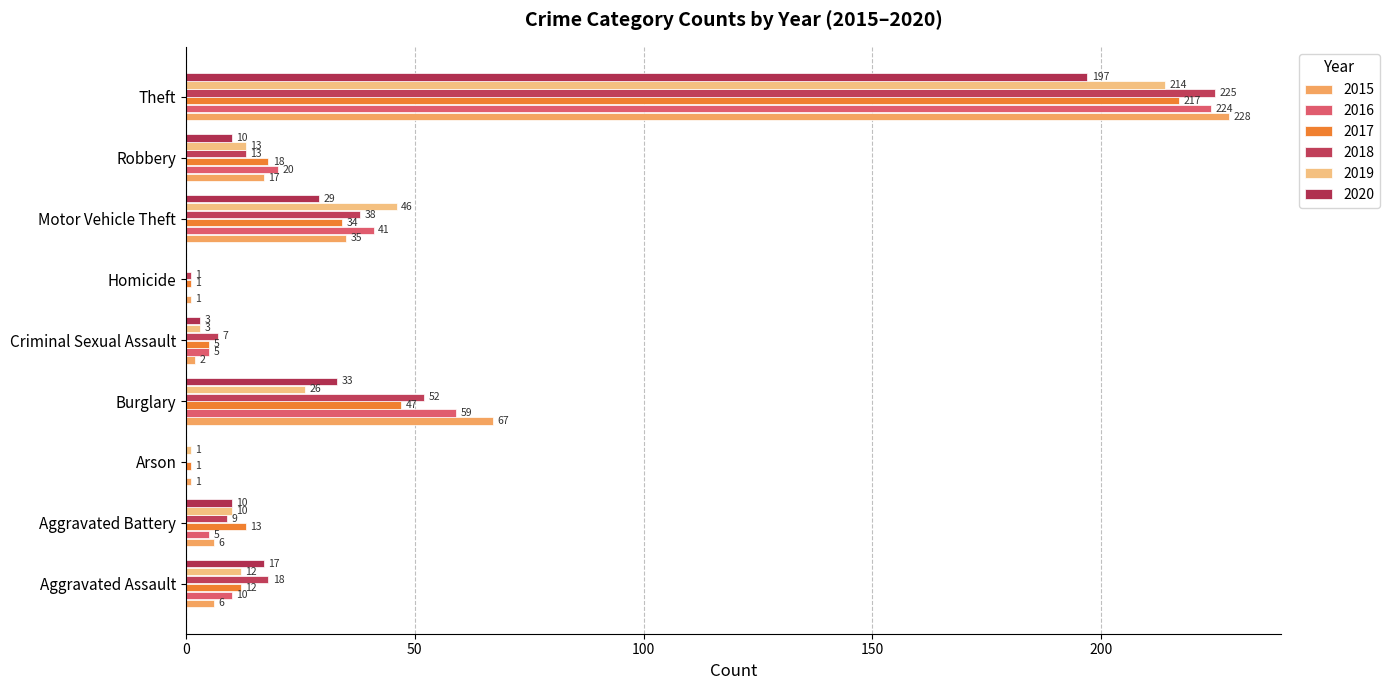

At which category does the chart reach its minimum across all series?

Arson